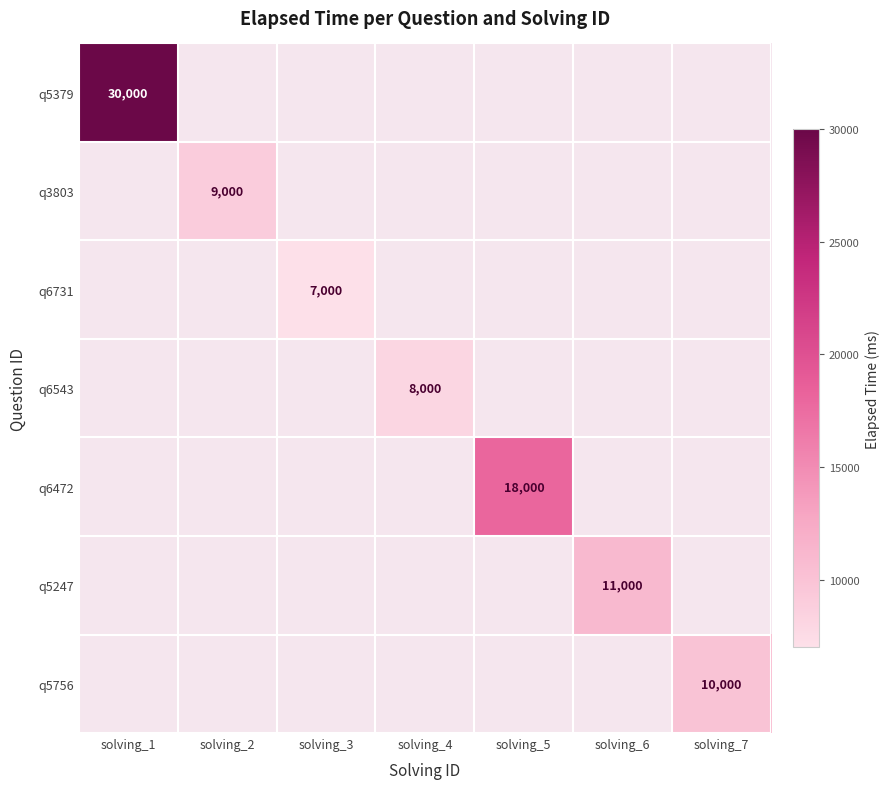

Which series has the largest range (max minus min)?

q5379